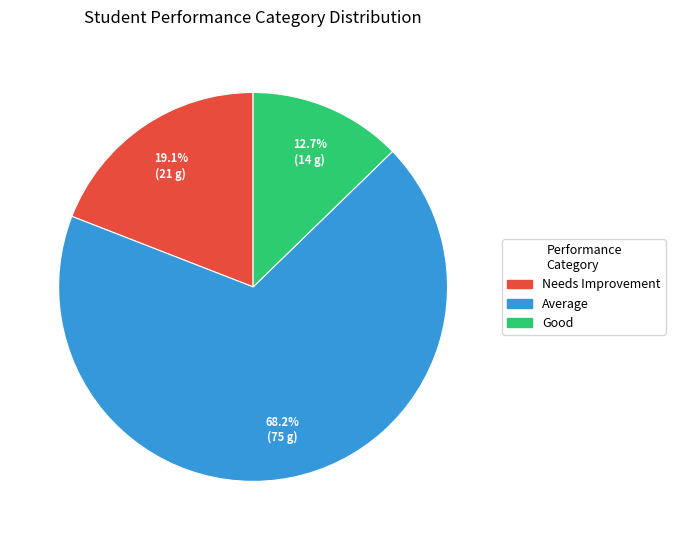

Is there any slice that represents more than half of the pie?

Yes